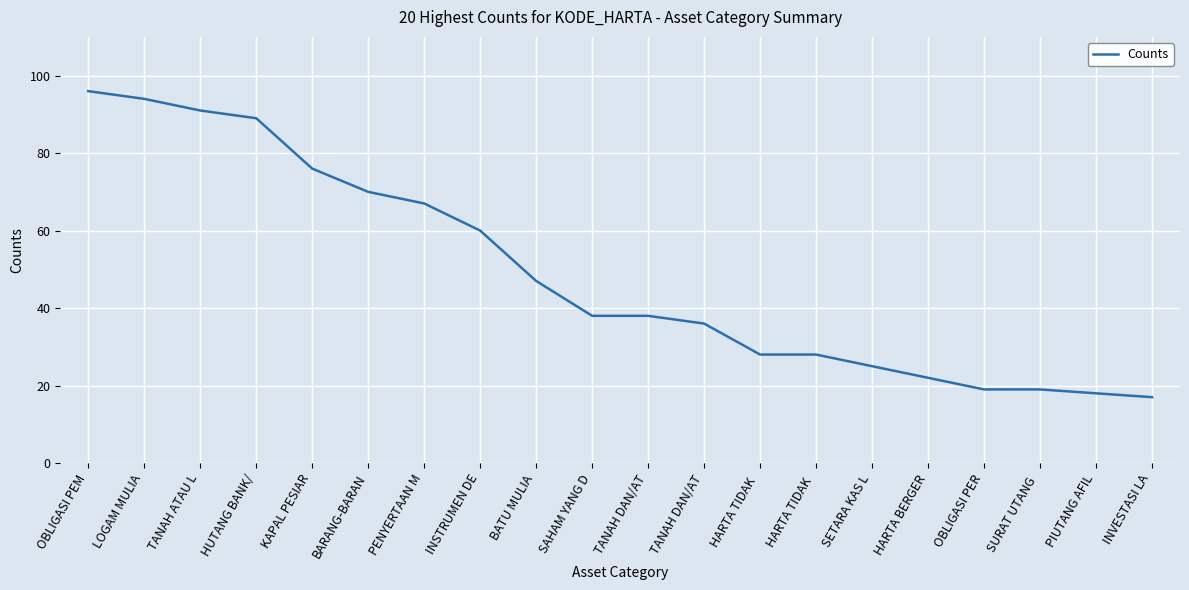

True or false: the data shows 28 at HARTA TIDAK .

True